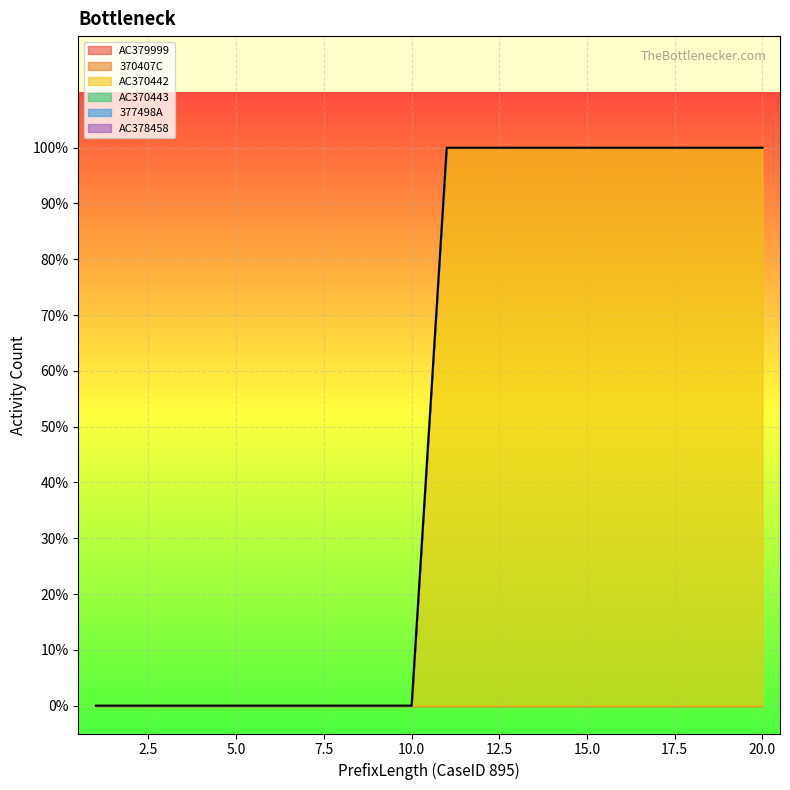

True or false: AC370443 and 377498A intersect in this chart.

False